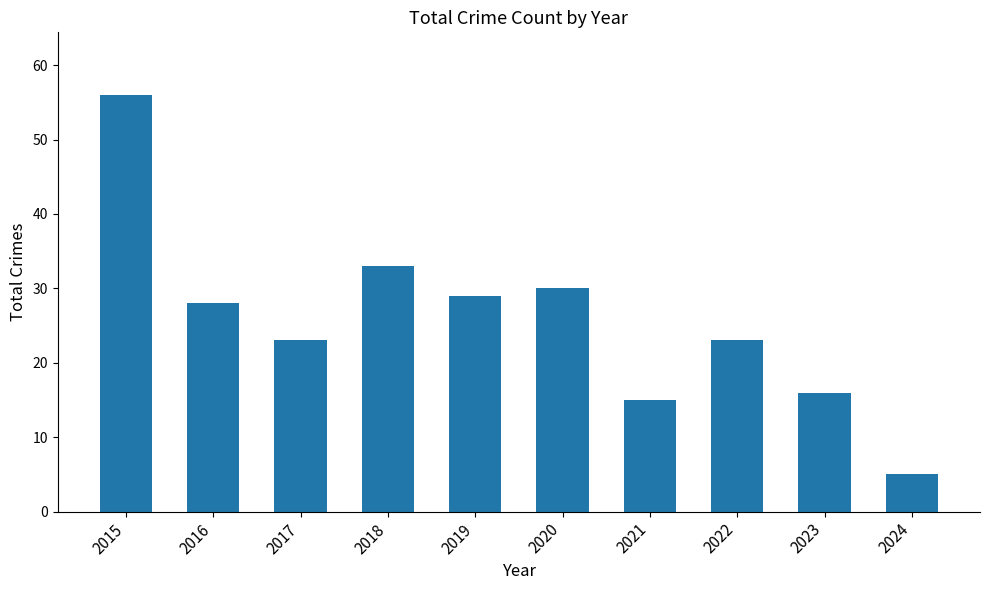

Count the number of data series in this chart.

1